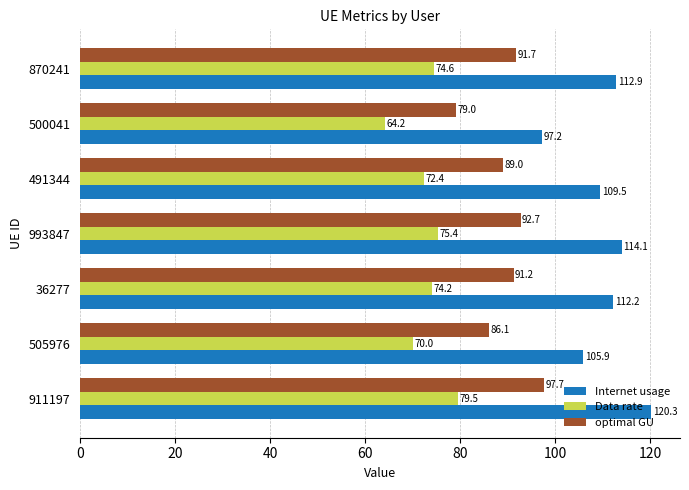

Which series changed the most between 36277 and 491344?

Internet usage